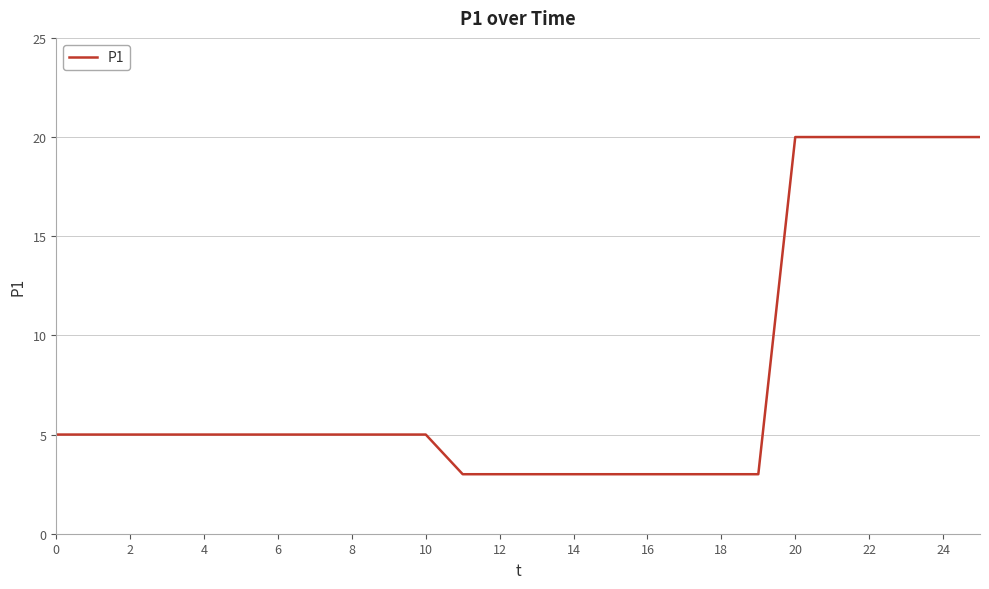

What is the minimum value shown in the chart?

3